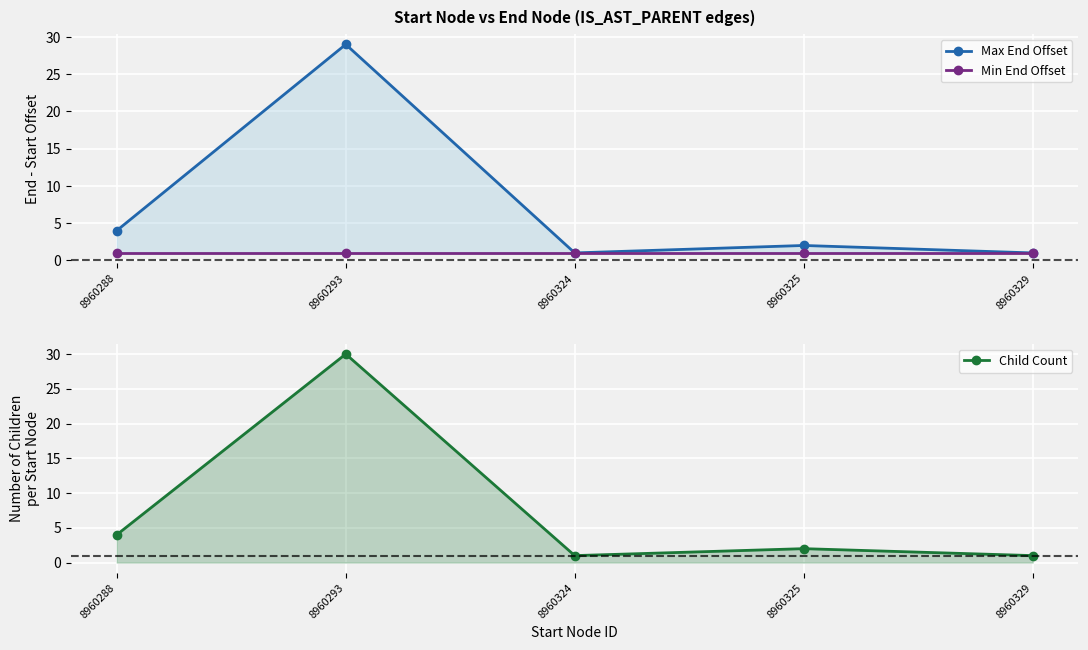

What is the smallest value displayed?

1